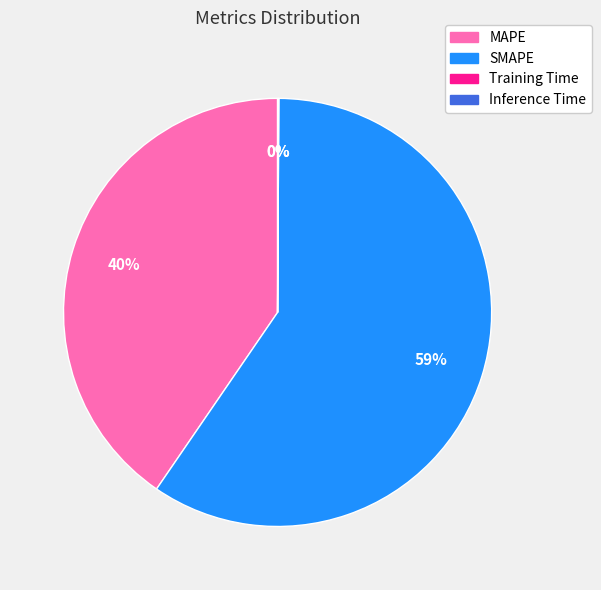

What is the largest slice in the pie chart?

SMAPE